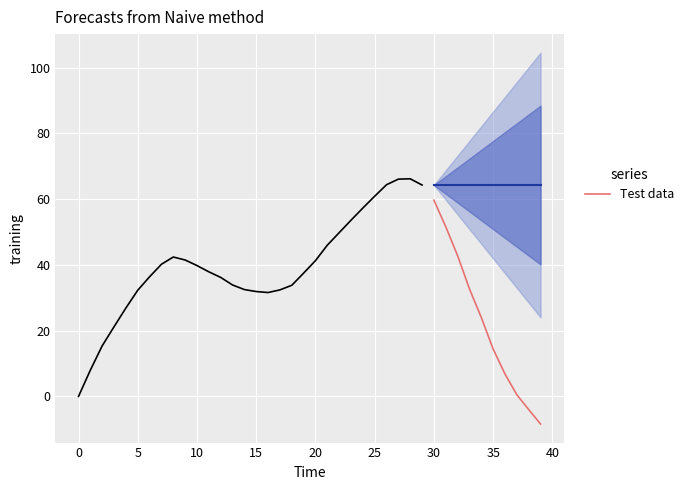

True or false: Test data has a value of 14.4 at 35.

True